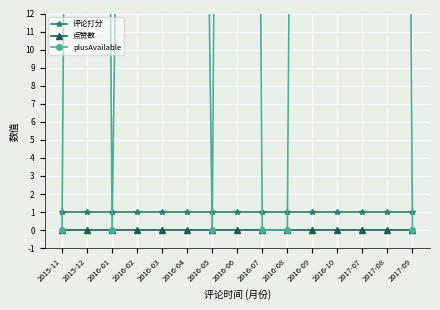

Which series has the widest spread of values?

plusAvailable